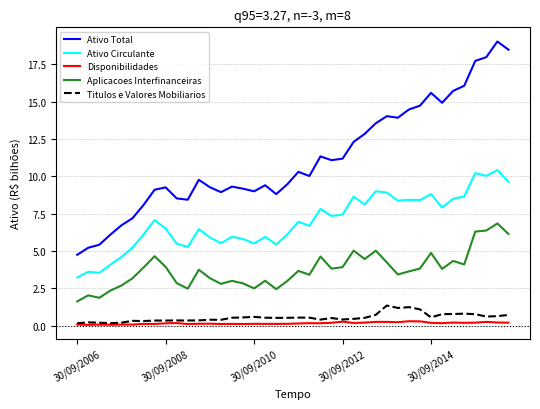

What is the sum of all Titulos e Valores Mobiliarios values?

22.0